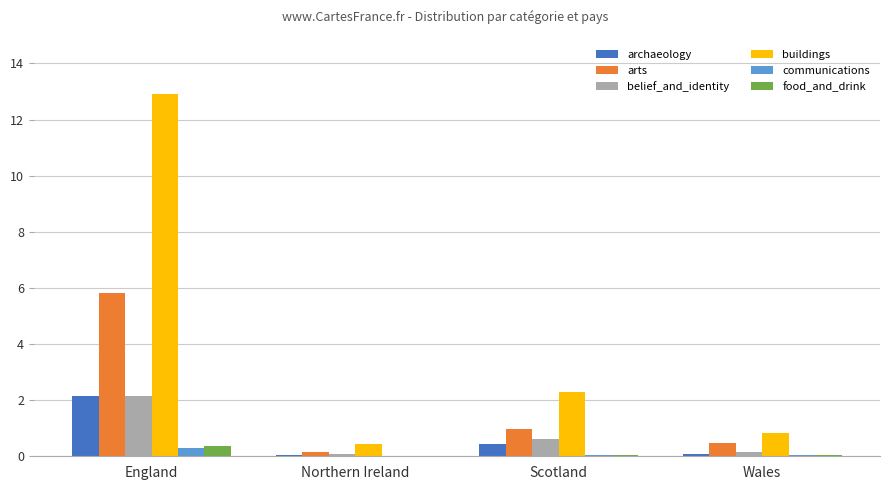

The value of arts at England is 5.8. True or false?

True